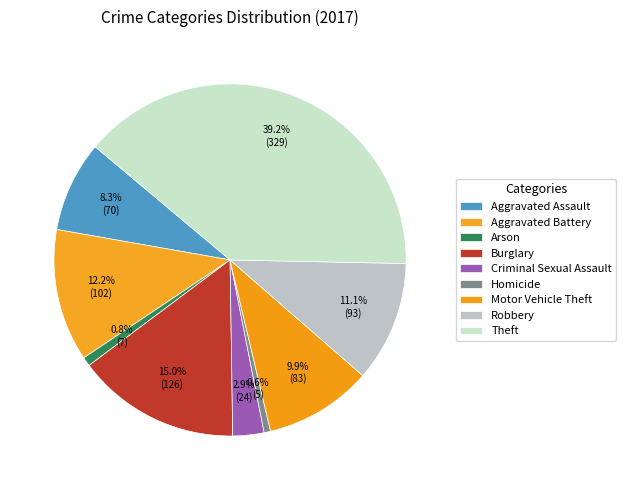

Count the number of slices in the pie.

9